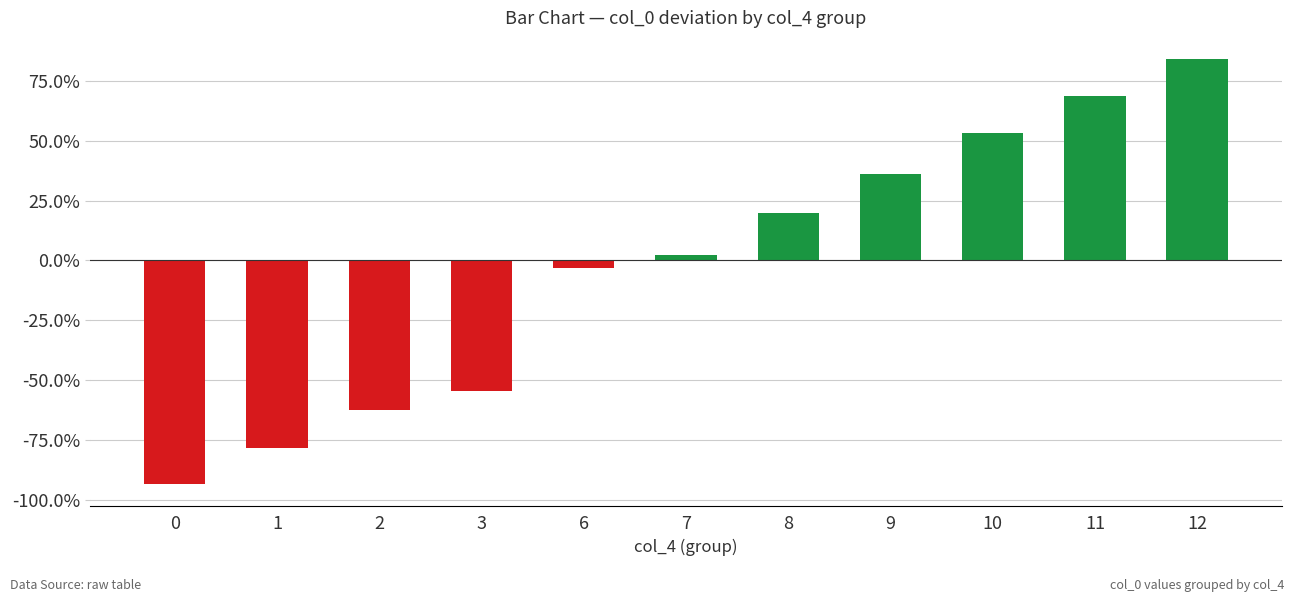

What is the difference between the values at 8 and 0?

113.4